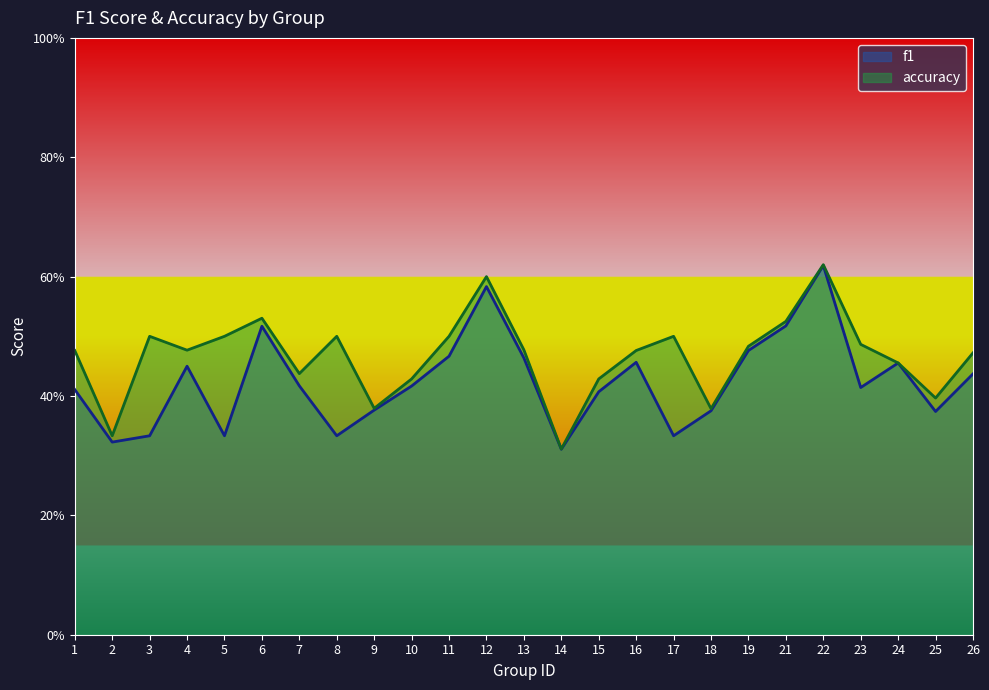

At which category is the sum across all series the highest?

22